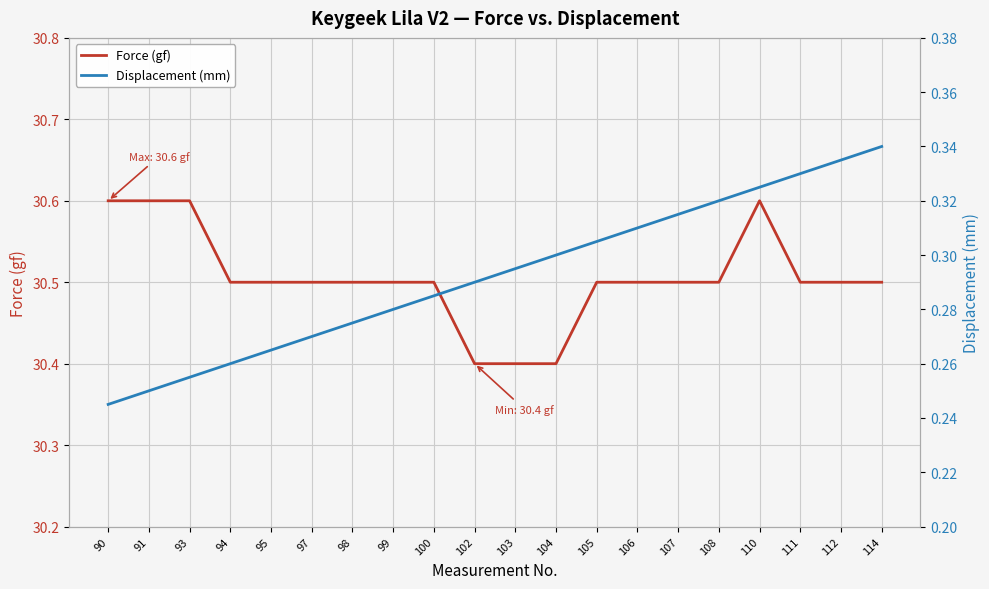

True or false: Force (gf) has a value of 7.6 at 108.

False